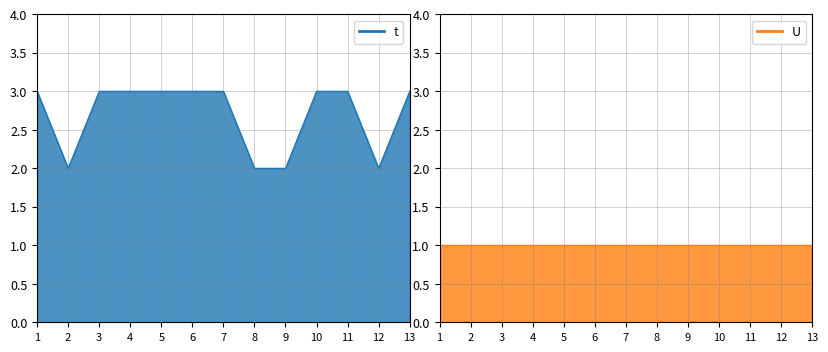

True or false: t and U intersect in this chart.

False